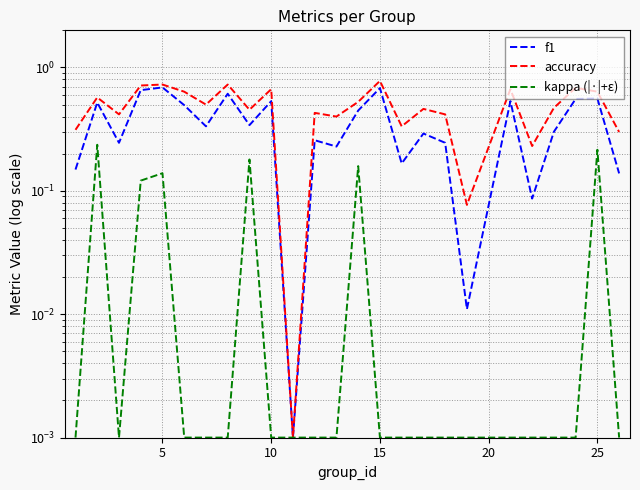

Reading right to left, transcribe all the data shown in this chart.

f1: 0.1	0.6	0.6	0.3	0.1	0.5	0.0	0.2	0.3	0.2	0.7	0.4	0.2	0.3	0.0	0.5	0.3	0.6	0.3	0.5	0.7	0.7	0.2	0.5	0.1
accuracy: 0.3	0.6	0.7	0.5	0.2	0.7	0.1	0.4	0.5	0.3	0.8	0.5	0.4	0.4	0.0	0.7	0.5	0.7	0.5	0.6	0.7	0.7	0.4	0.6	0.3
kappa (|·|+ε): 0.0	0.2	0.0	0.0	0.0	0.0	0.0	0.0	0.0	0.0	0.0	0.2	0.0	0.0	0.0	0.0	0.2	0.0	0.0	0.0	0.1	0.1	0.0	0.2	0.0